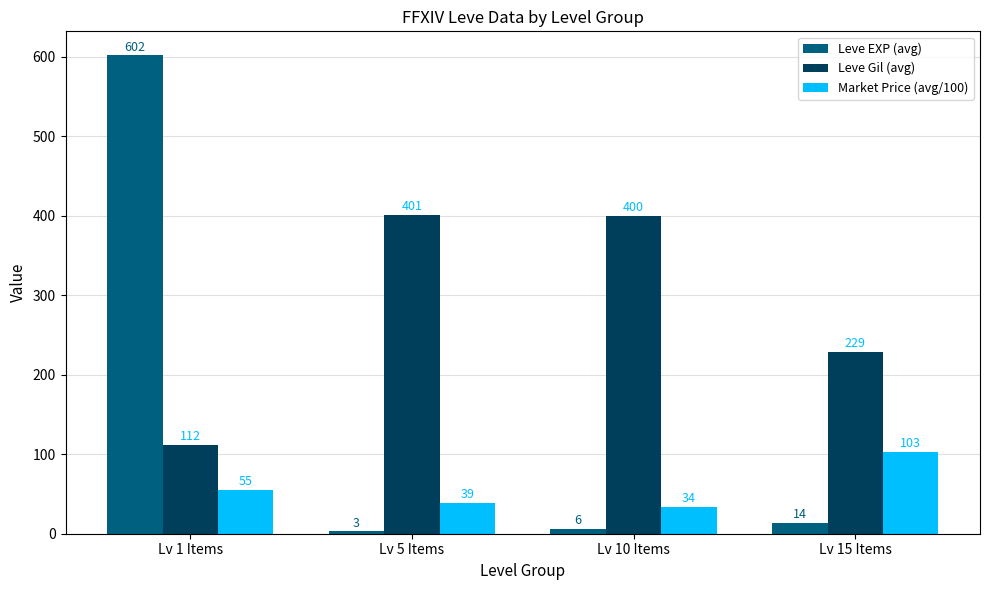

What is the value of the Market Price (avg/100) bar at the 3rd from the left?

34